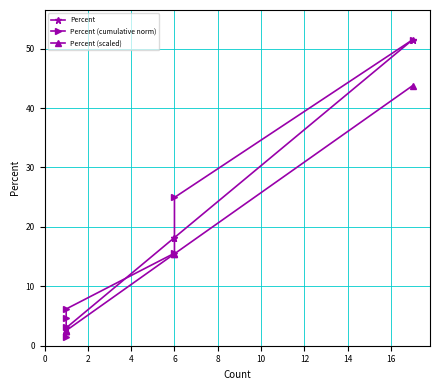

Which series has the largest total across all categories?

Percent (cumulative norm)